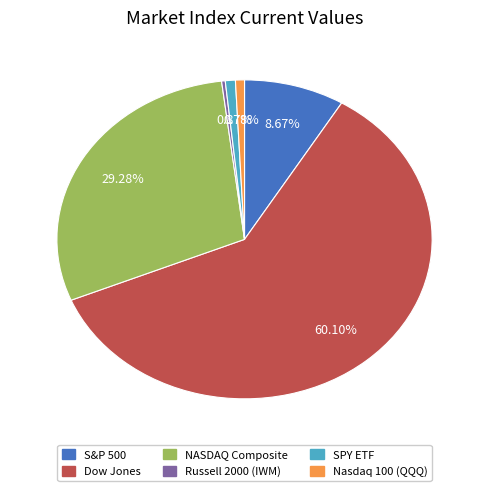

To the nearest percent, what portion does S&P 500 represent?

9%